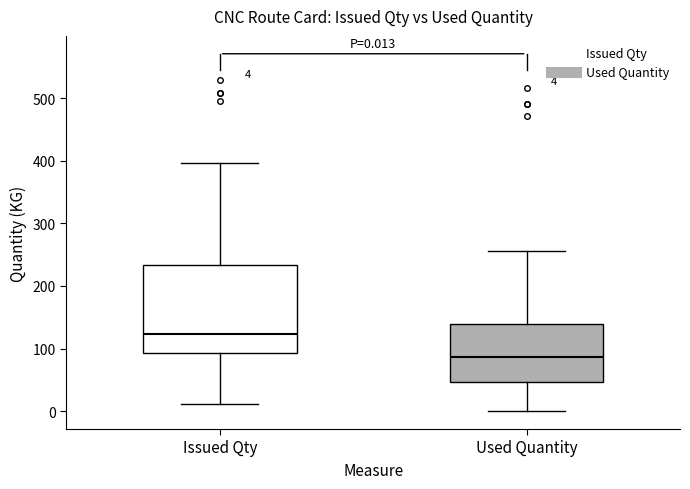

Which box is the tallest, from its lower edge to its upper edge?

Issued Qty